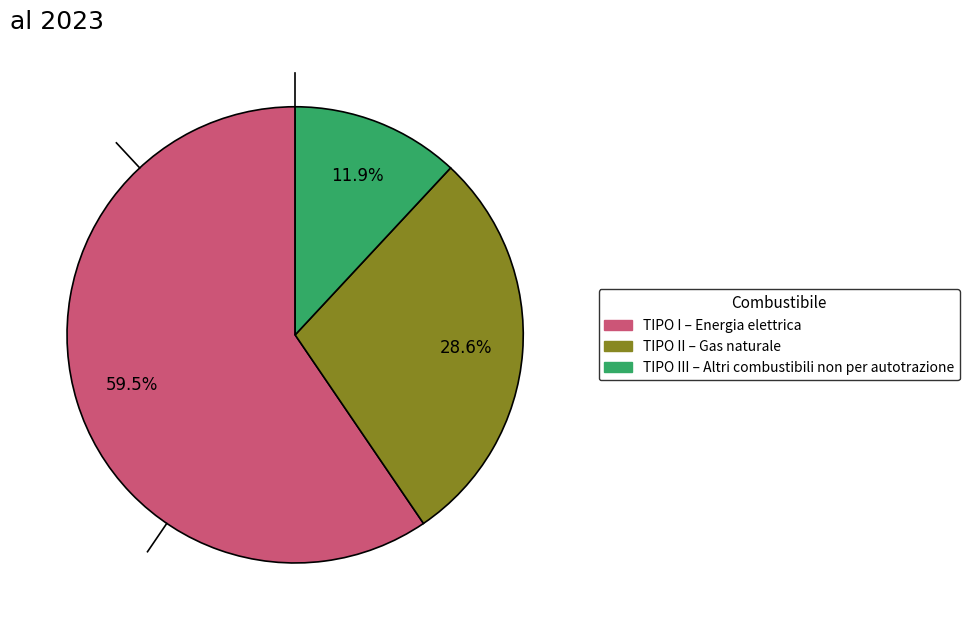

Is there a majority slice in this chart?

Yes